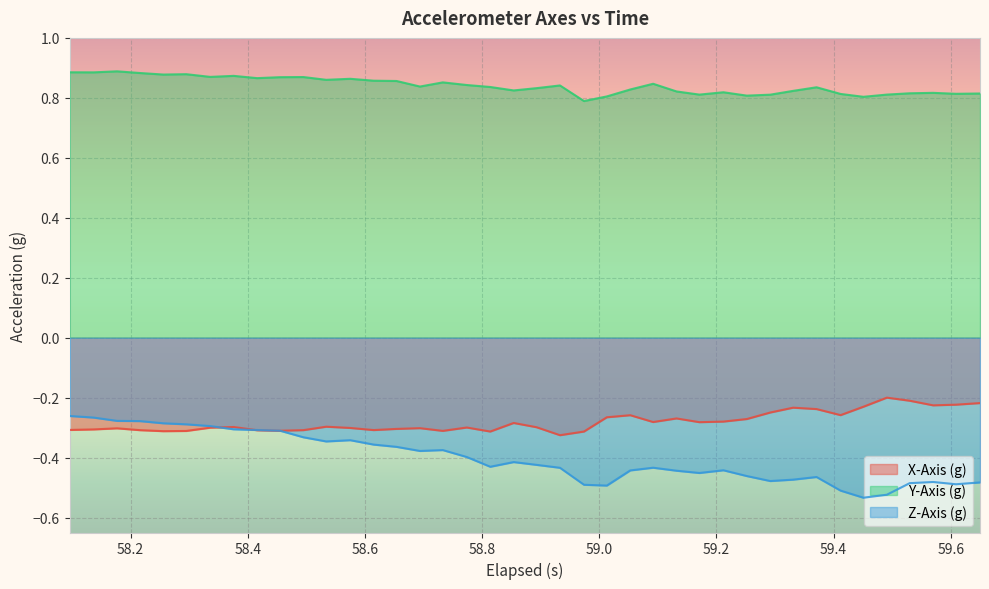

True or false: X-Axis (g) and Y-Axis (g) intersect in this chart.

False